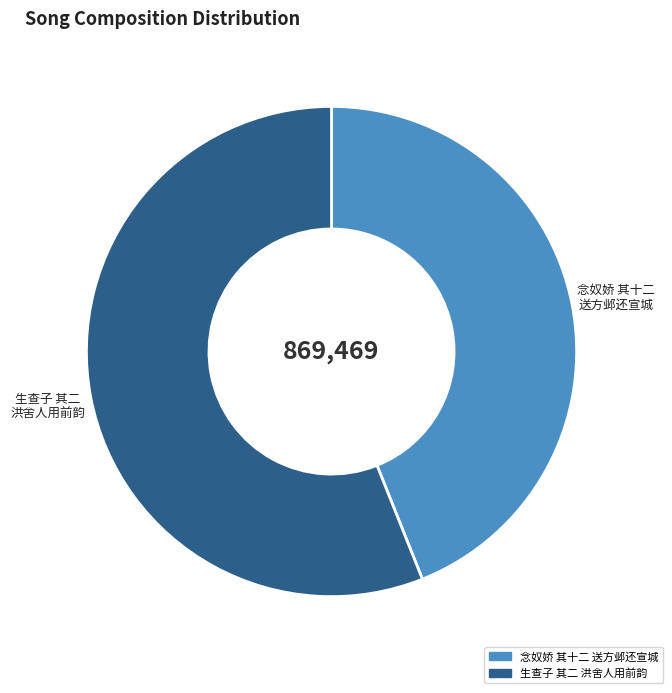

Is there a majority slice in this chart?

Yes